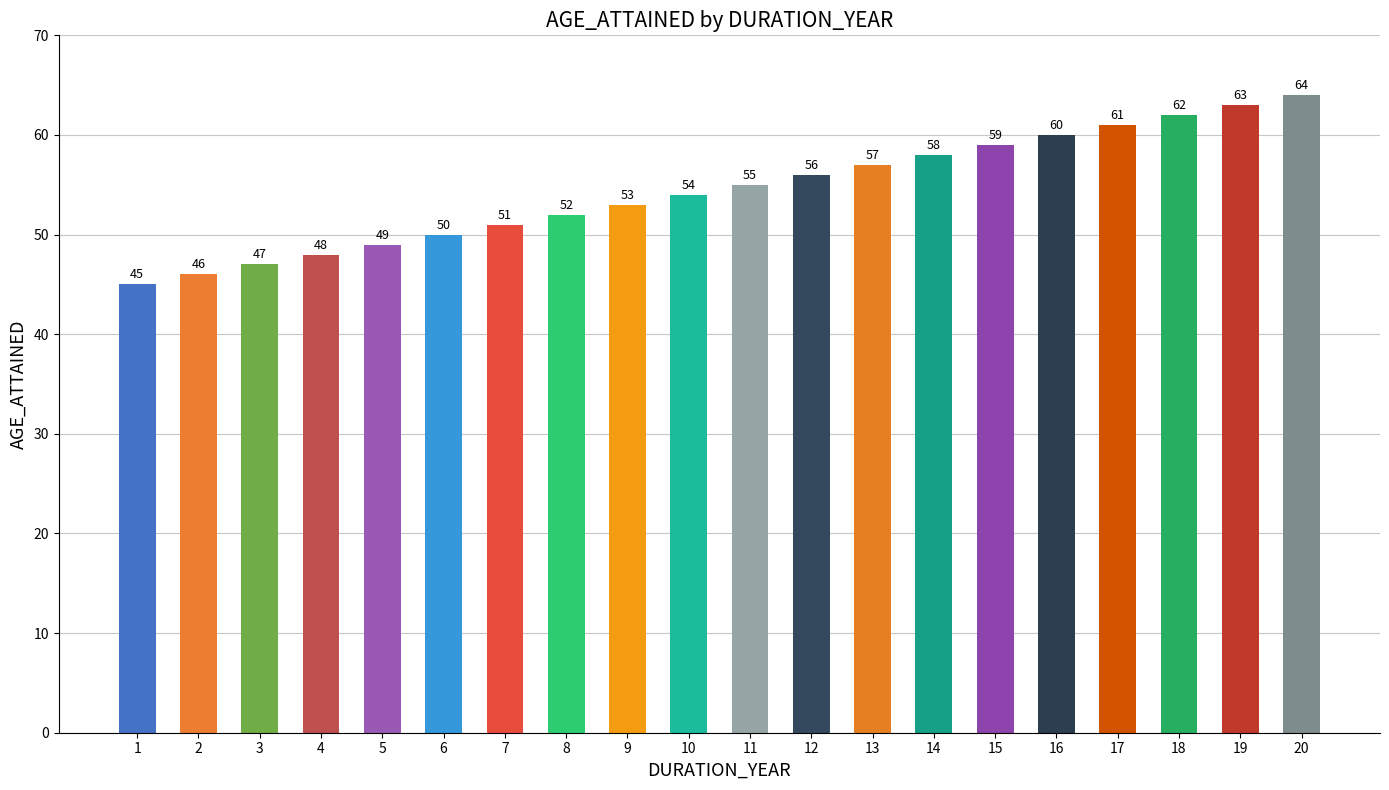

Rank the categories by value from lowest to highest.

1, 2, 3, 4, 5, 6, 7, 8, 9, 10, 11, 12, 13, 14, 15, 16, 17, 18, 19, 20